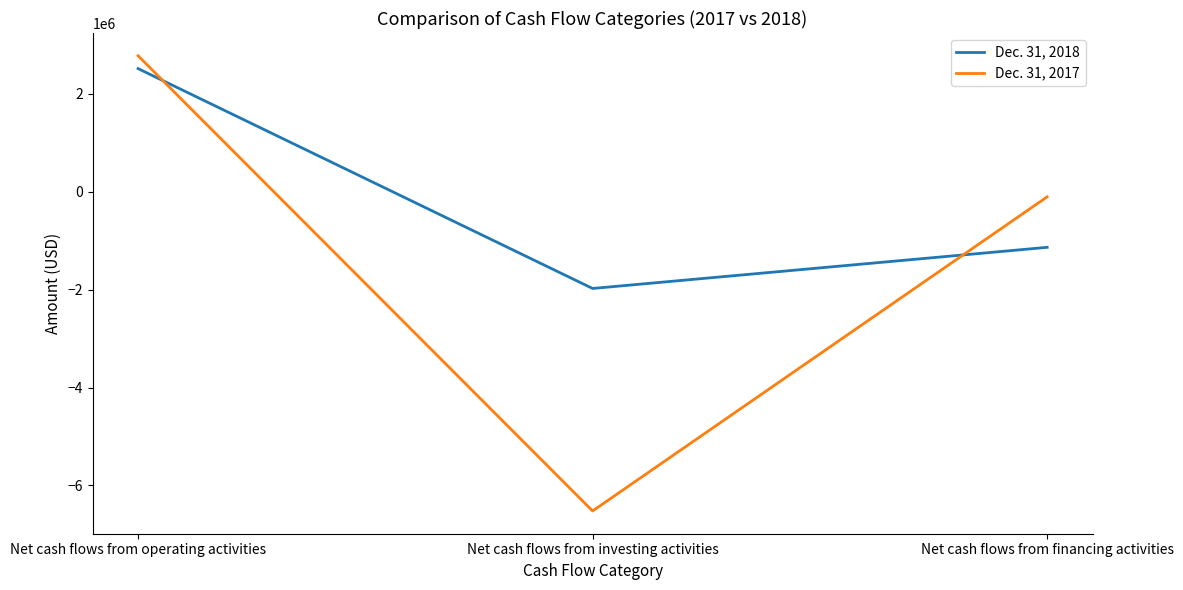

What position from the right is Net cash flows from operating activities?

3